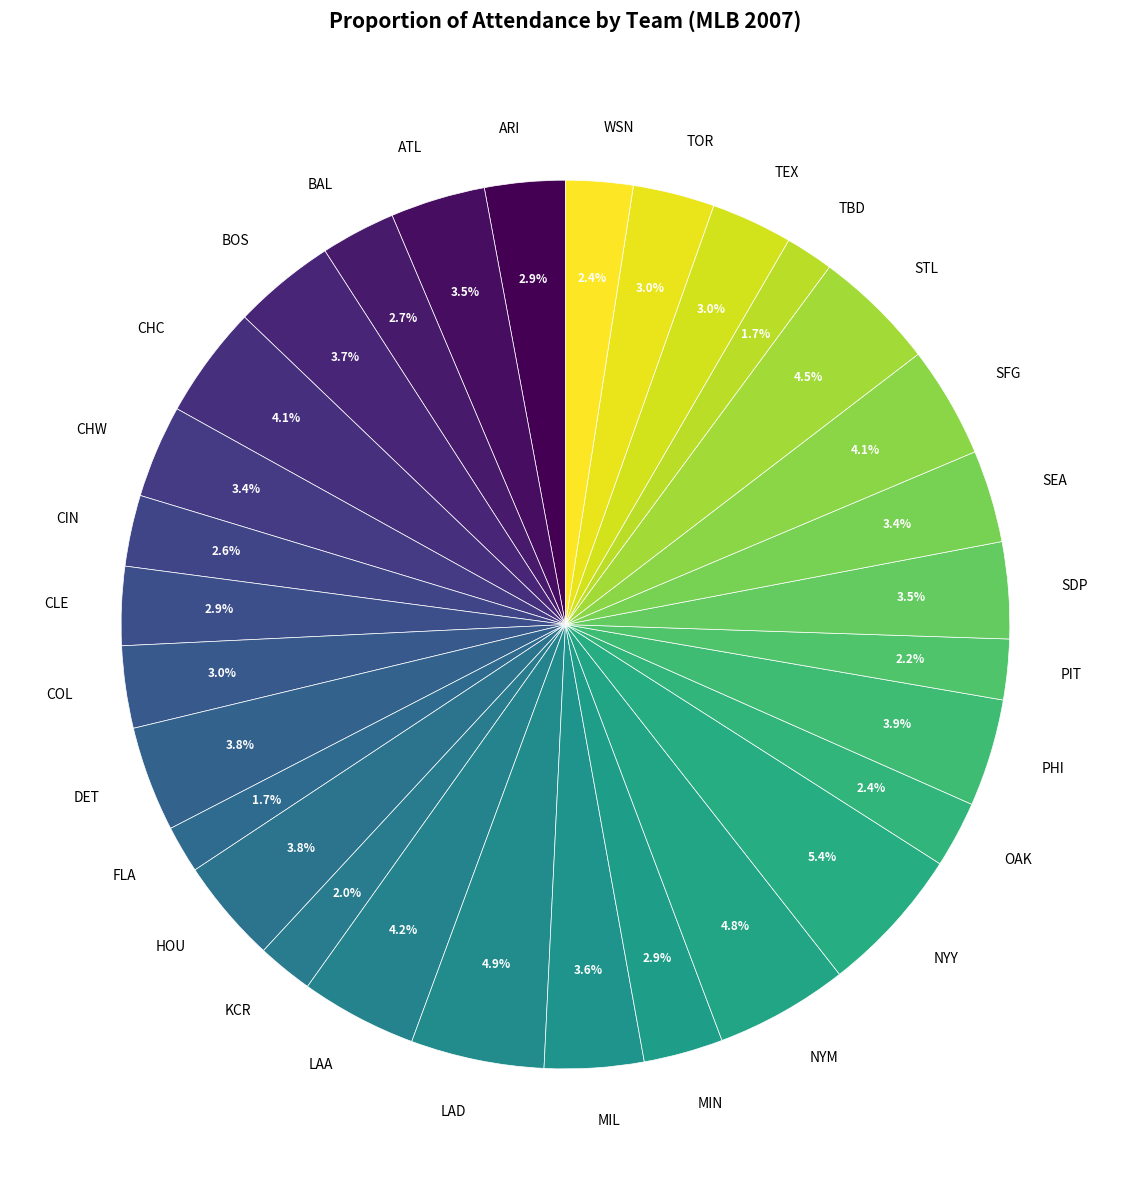

True or false: BAL accounts for 3% of the total.

True